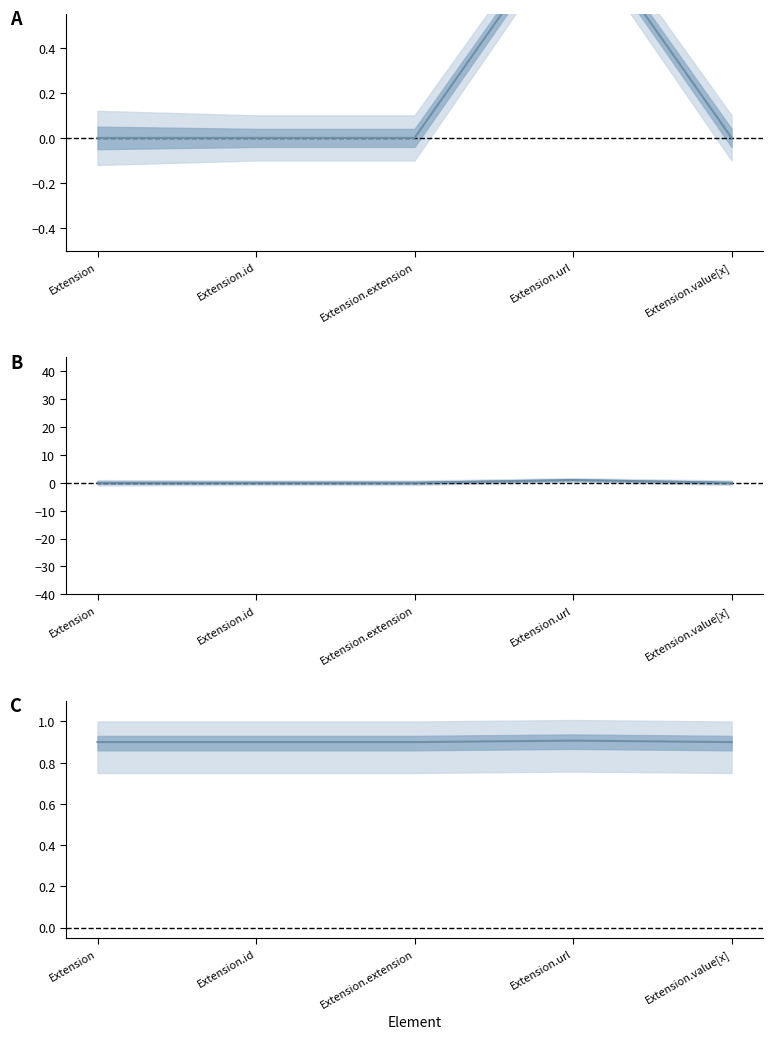

What is the label of the 1st point from the right?

Extension.value[x]